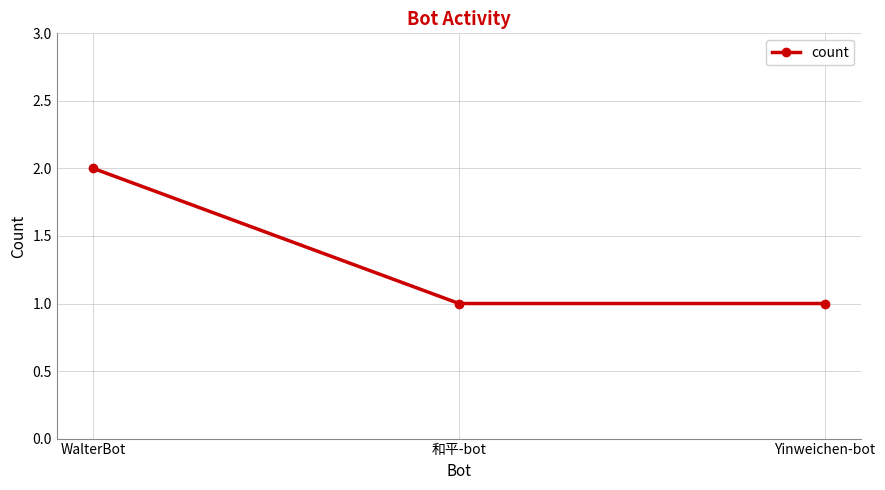

True or false: the data shows 1 at WalterBot.

False